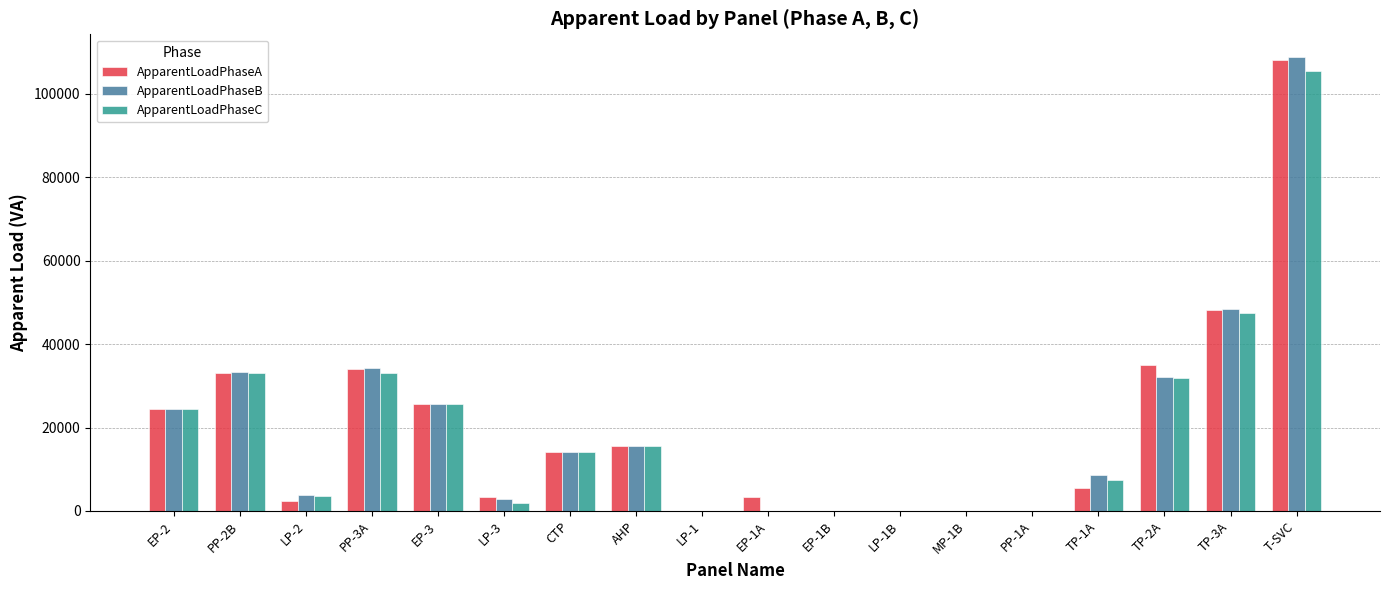

At which category is the sum across all series the highest?

T-SVC